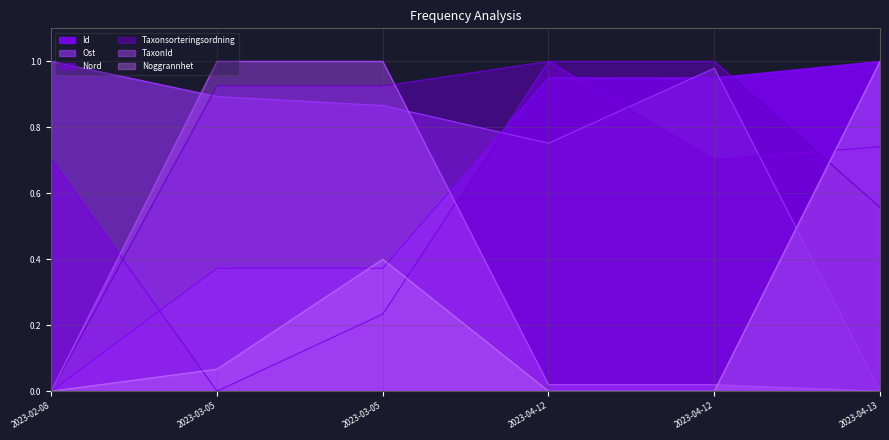

How many interior local valleys does the Nord series have?

2